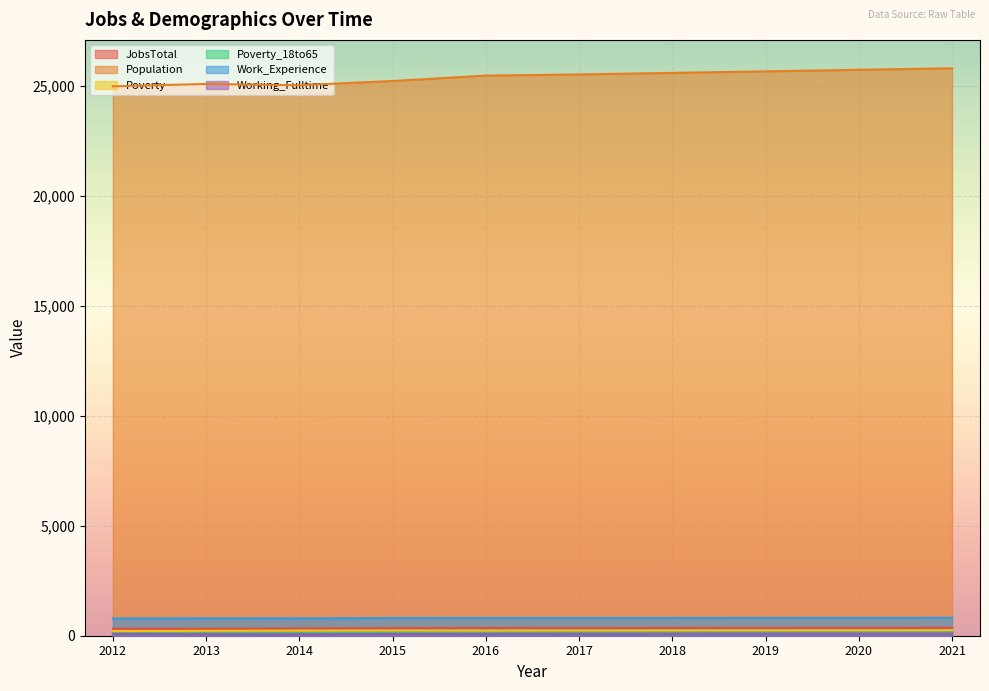

What is the difference between the maximum and minimum values in the Work_Experience series?

32